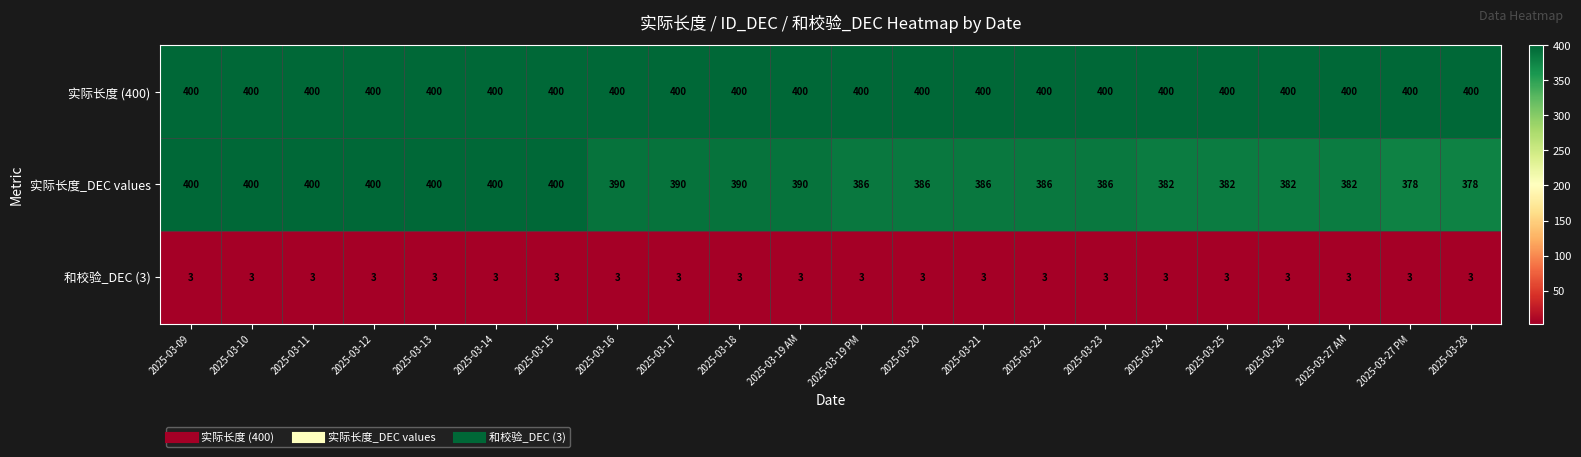

The 和校验_DEC (3) series shows 3 at 2025-03-17. True or false?

True